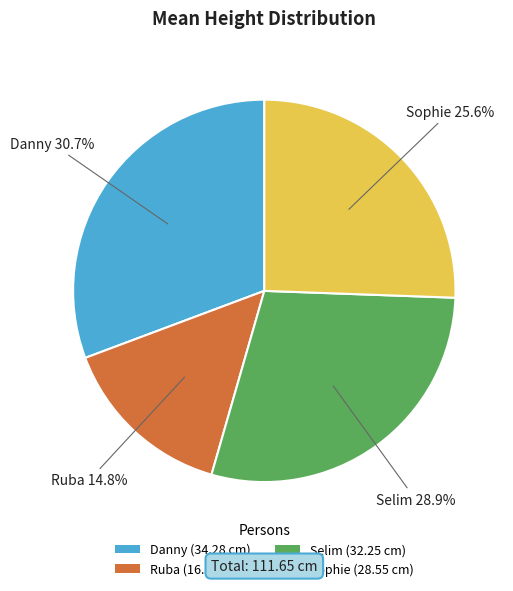

To the nearest percent, what is the combined percentage of Selim and Ruba?

44%